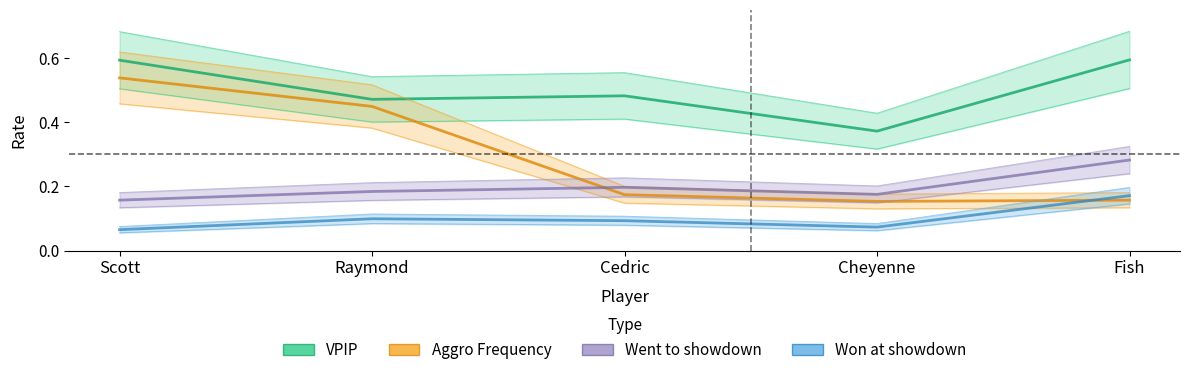

What is the label of the 1st point from the left?

Scott